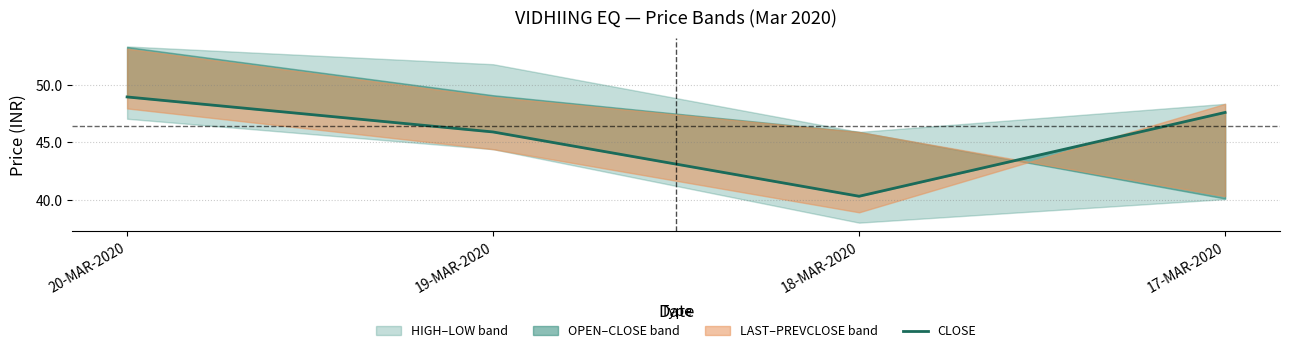

Count the number of values greater than 47.

2